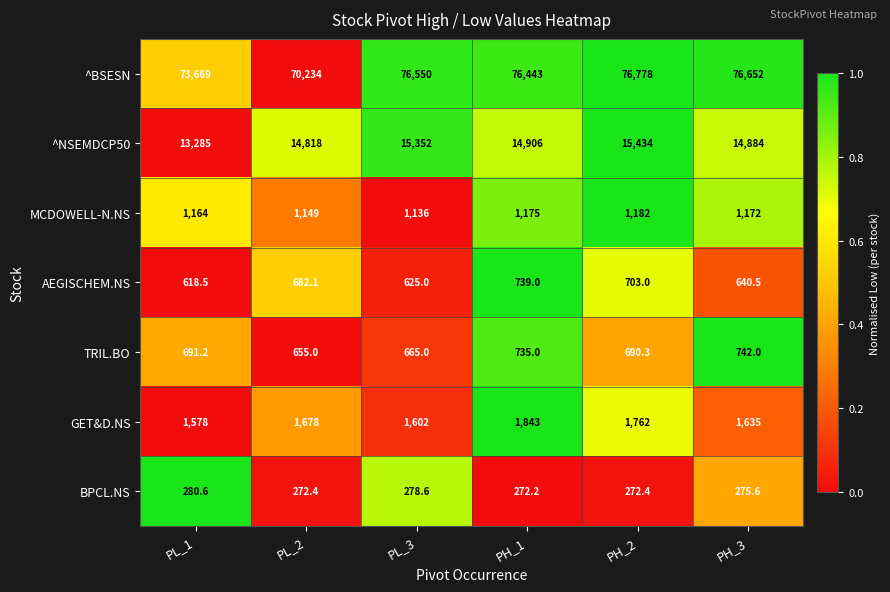

What value does the TRIL.BO series have at PL_2?

655.0